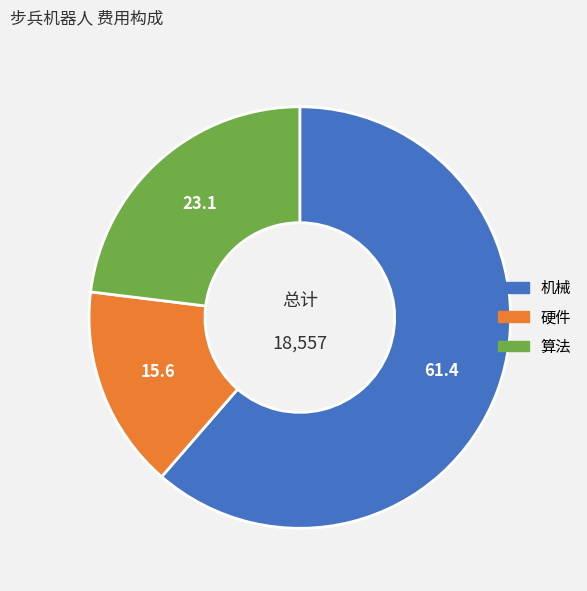

Rank the categories by value from highest to lowest.

机械, 算法, 硬件